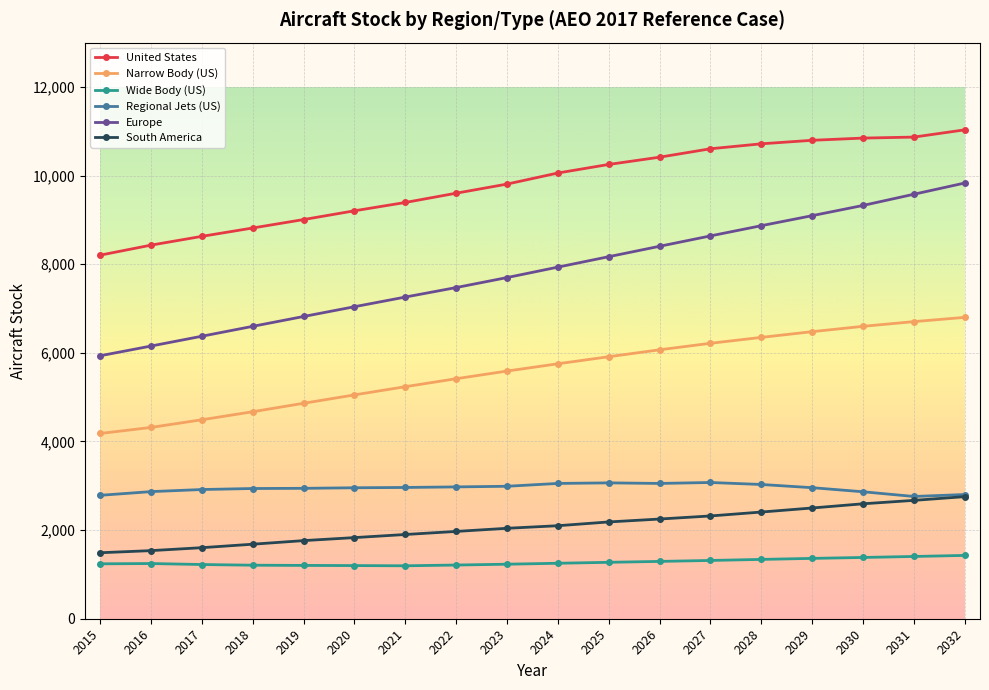

True or false: Wide Body (US) and Regional Jets (US) cross at least once.

False